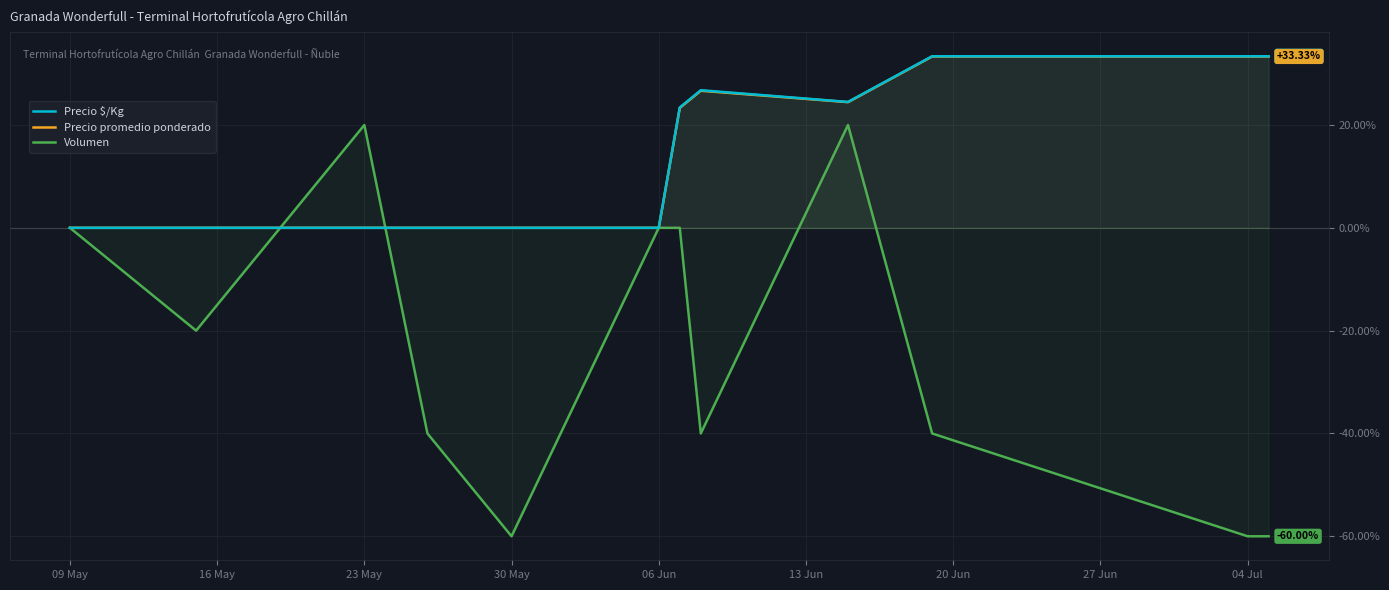

What is the difference between the maximum and minimum values in the Precio $/Kg series?

33.4